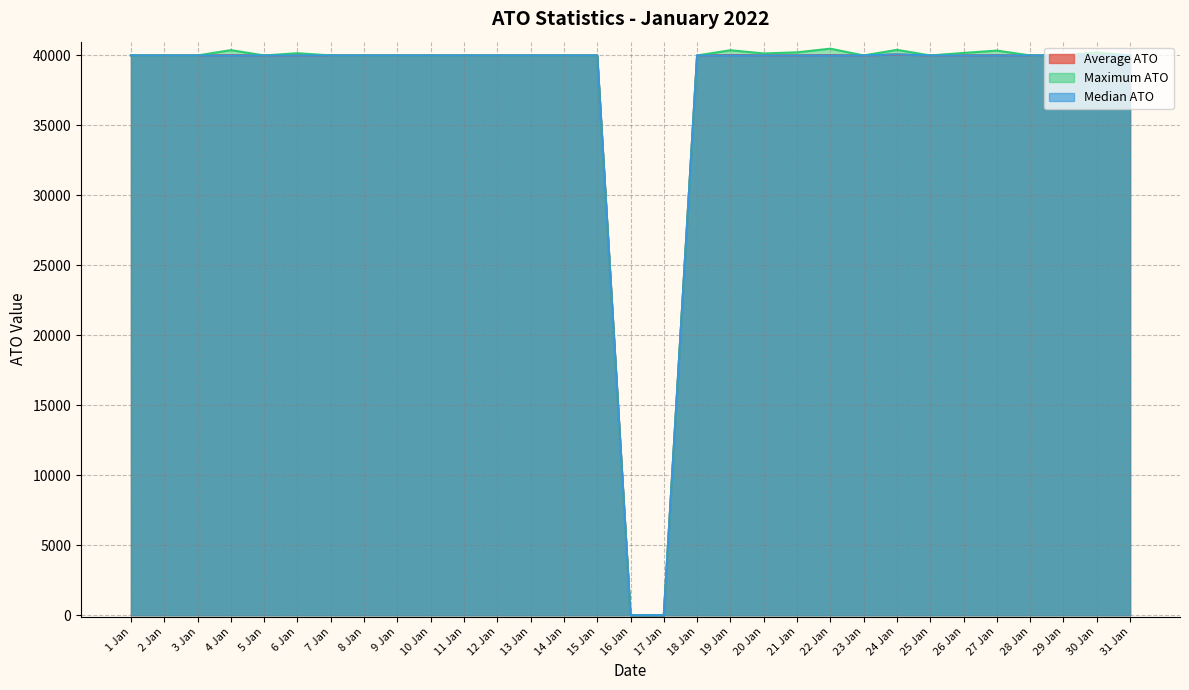

Where does the Median ATO series first go above 40000?

24 Jan